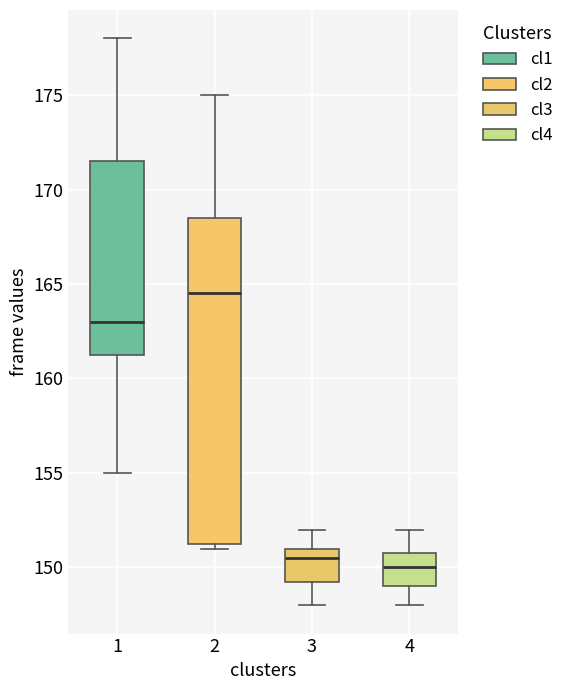

Reading left to right, transcribe this box plot: for each box, give where its median line is, the range the box spans, and where its two whiskers end, as read against the y-axis. The values are not printed on the chart, so give them approximately, as read against the axis.

1: median 163.0, box 161.5 to 171.5, whiskers 155.0 to 178.0
2: median 164.5, box 151.5 to 168.5, whiskers 151.0 to 175.0
3: median 150.5, box 149.5 to 151.0, whiskers 148.0 to 152.0
4: median 150.0, box 149.0 to 151.0, whiskers 148.0 to 152.0